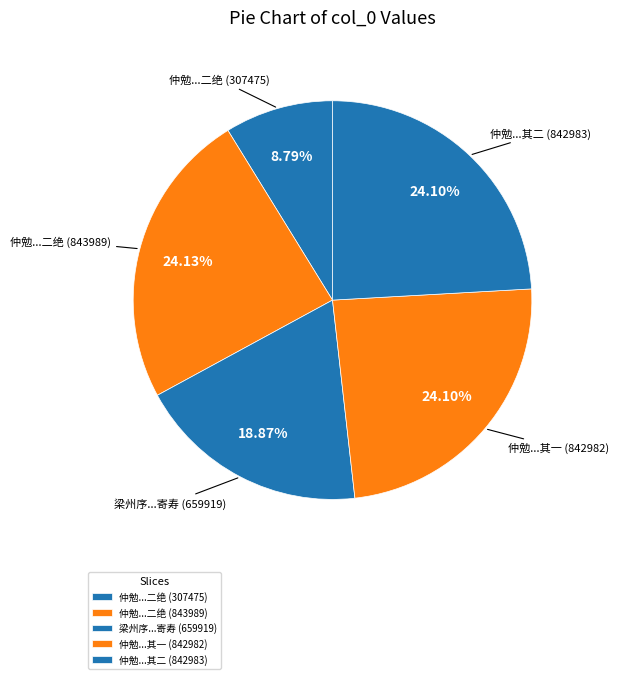

Is the sum of 仲勉...其一 (842982) and 梁州序...寄寿 (659919) greater than half?

No